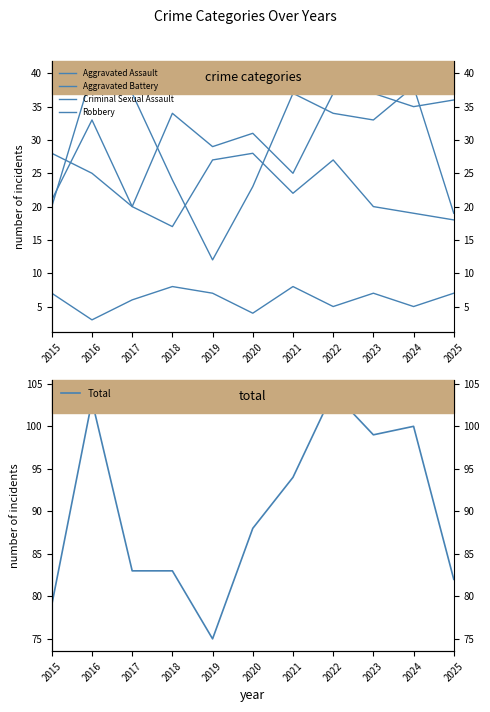

The Robbery series shows 34 at 2022. True or false?

True